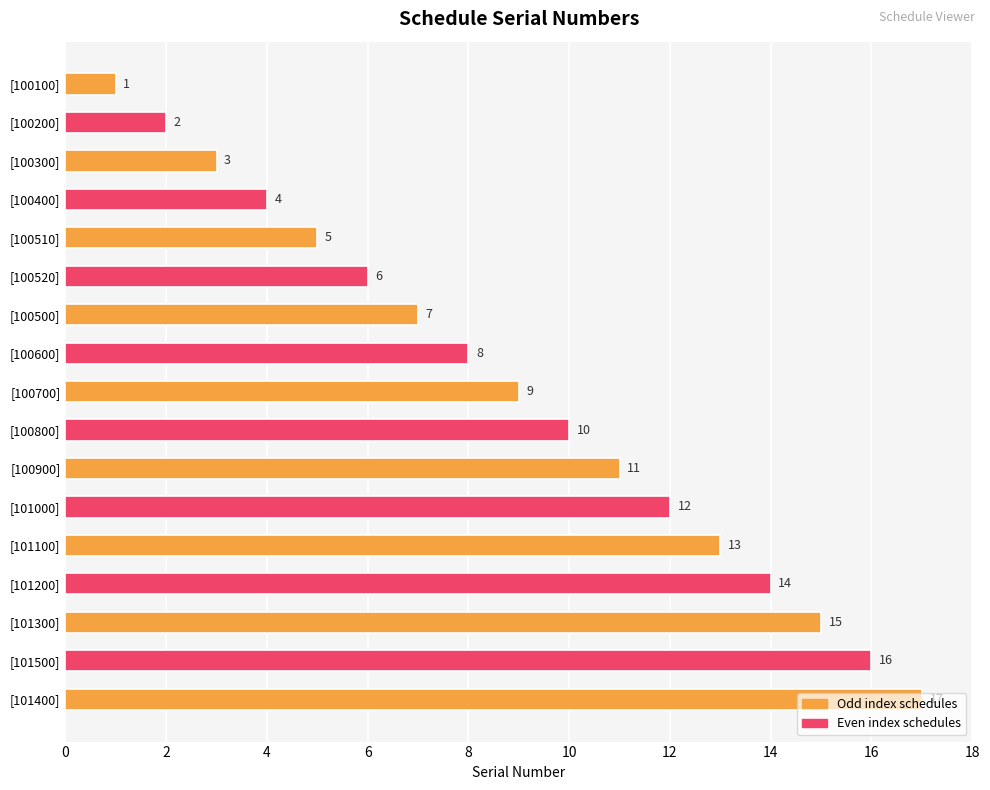

Approximately how many times larger is the value at [100700] compared to [101300]?

0.6